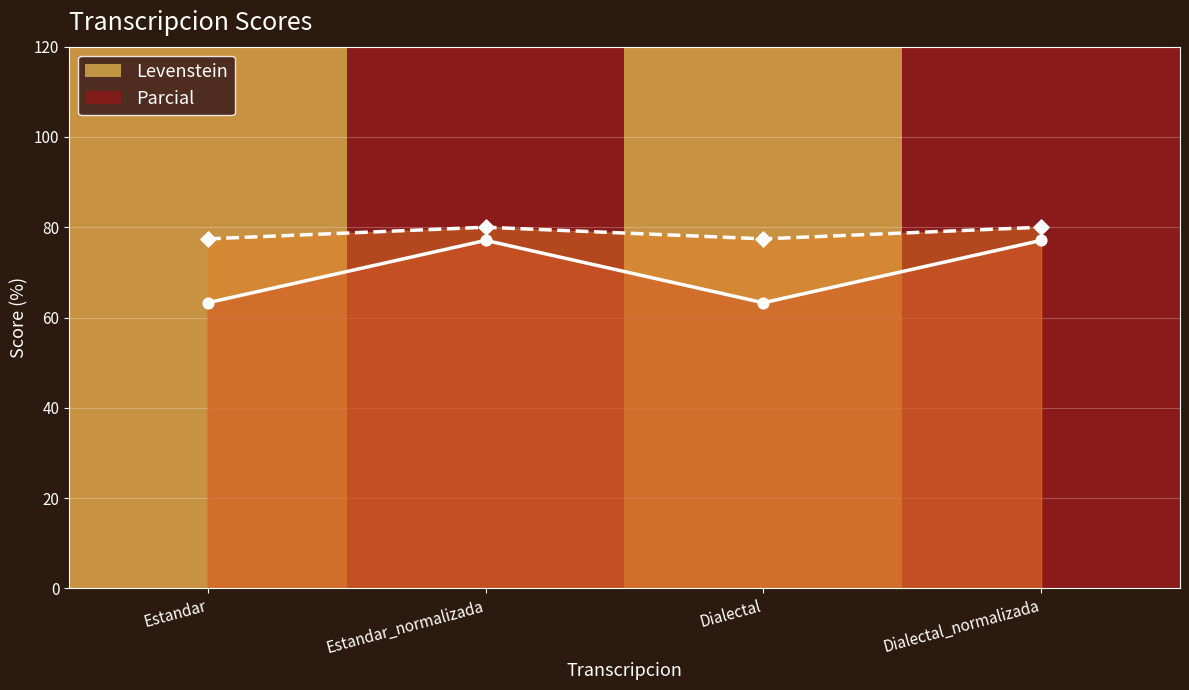

Which series reaches the maximum Y coordinate?

Parcial